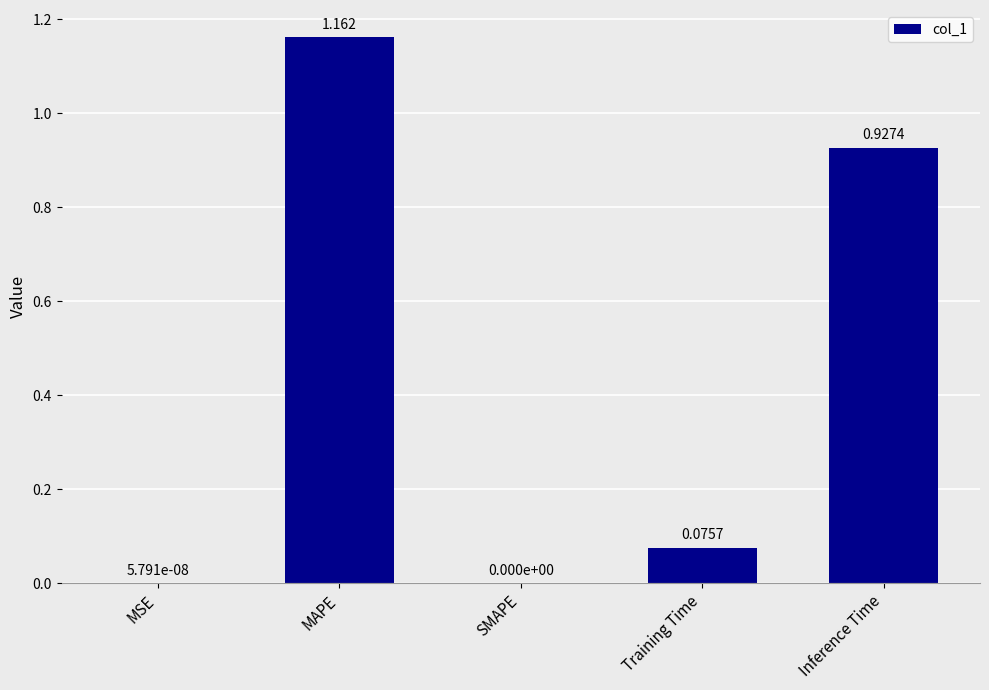

True or false: the data shows 0.4 at Inference Time.

False